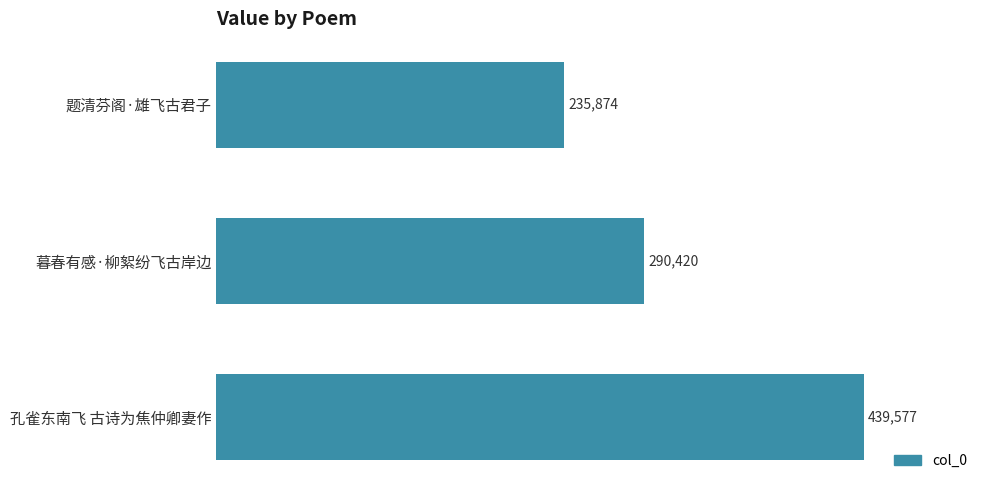

What is the sum of all values?

965871